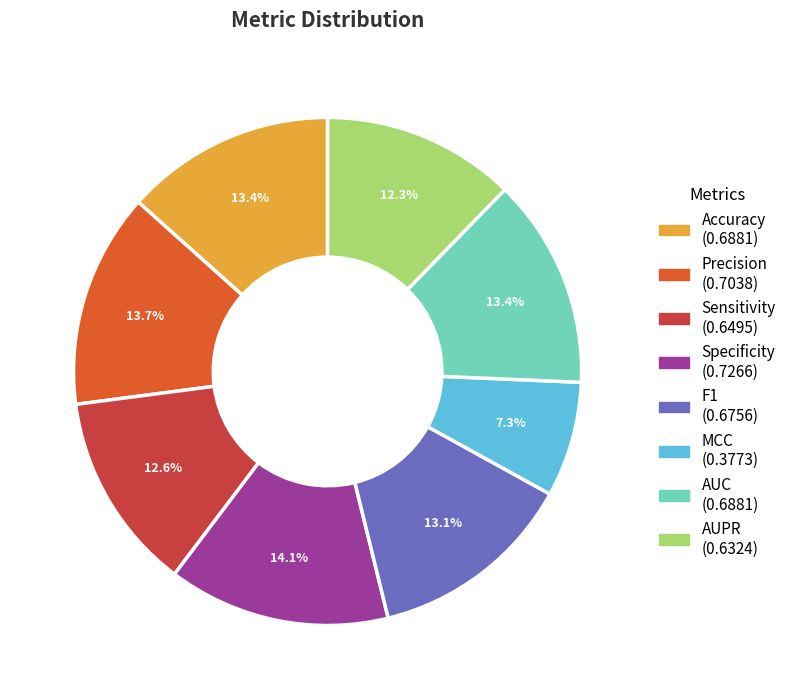

To the nearest percent, what is the average slice percentage?

12%